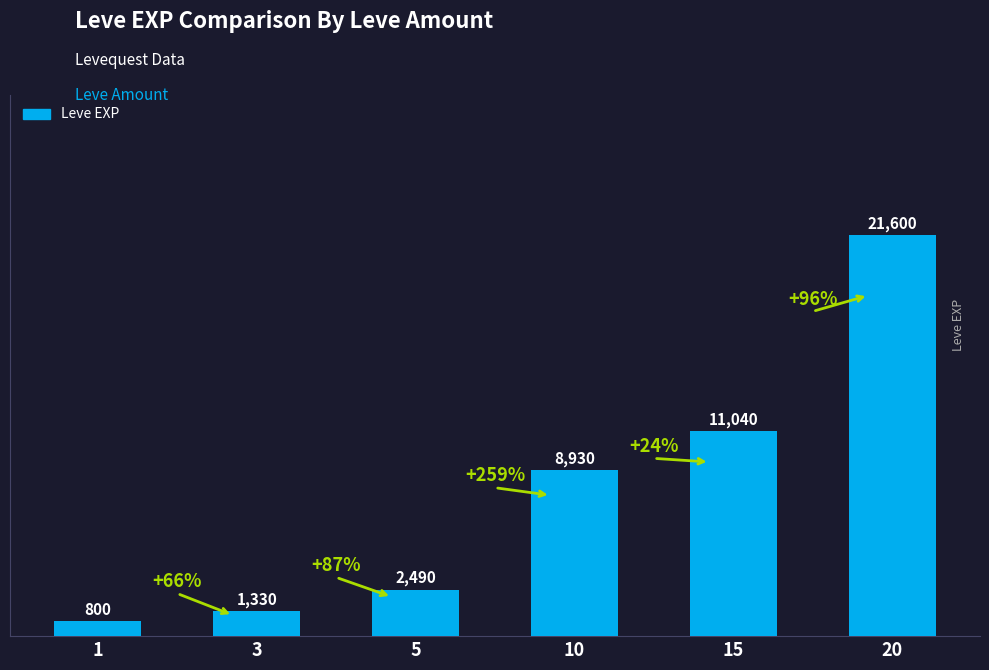

How many bars are there in total?

6